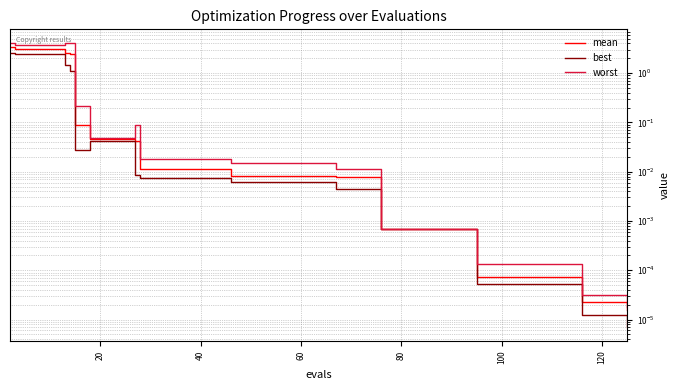

What is the value of the mean point at the 4th from the left?

3.1